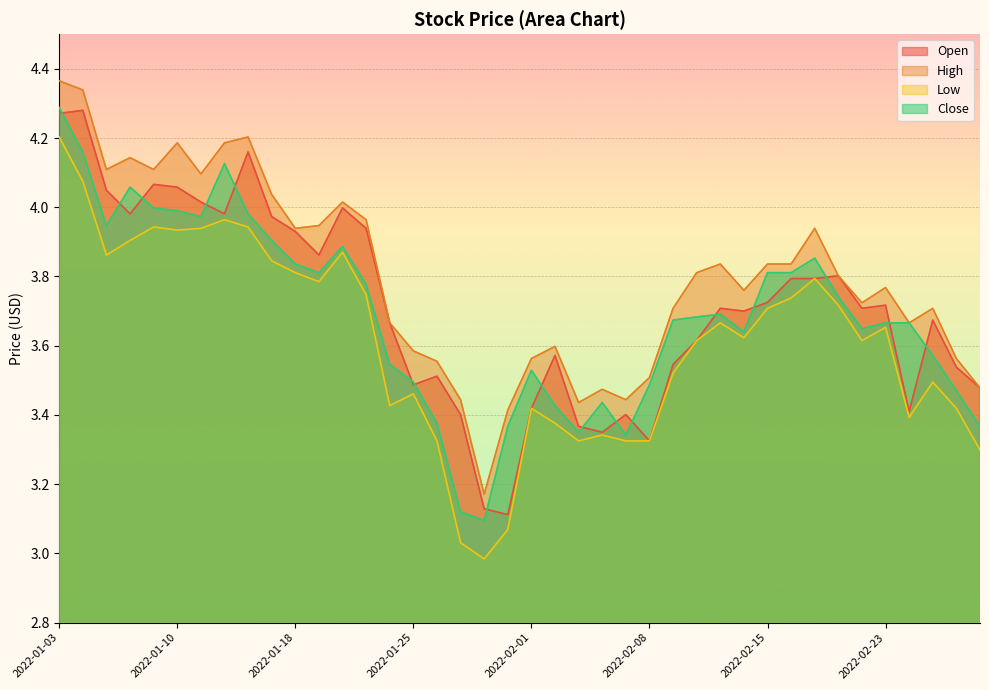

How many lines are shown in the chart?

4